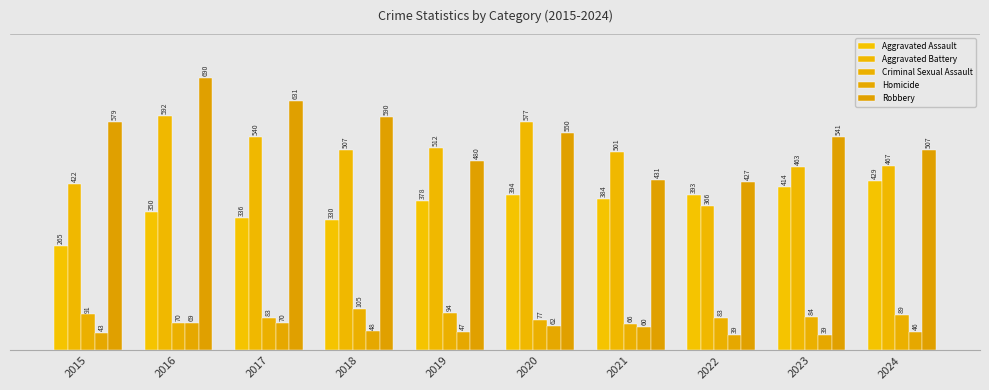

Reading right to left, list all the values displayed in this chart.

Aggravated Assault: 2024=429	2023=414	2022=393	2021=384	2020=394	2019=378	2018=330	2017=336	2016=350	2015=265
Aggravated Battery: 2024=467	2023=463	2022=366	2021=501	2020=577	2019=512	2018=507	2017=540	2016=592	2015=422
Criminal Sexual Assault: 2024=89	2023=84	2022=83	2021=66	2020=77	2019=94	2018=105	2017=83	2016=70	2015=91
Homicide: 2024=46	2023=39	2022=39	2021=60	2020=62	2019=47	2018=48	2017=70	2016=69	2015=43
Robbery: 2024=507	2023=541	2022=427	2021=431	2020=550	2019=480	2018=590	2017=631	2016=690	2015=579